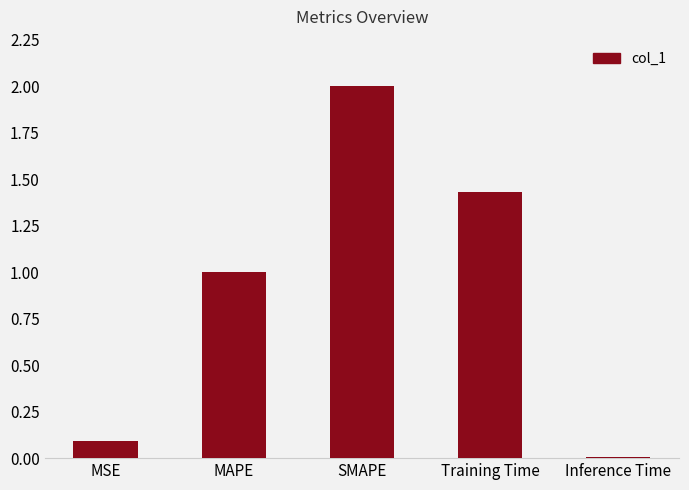

Rank the categories by value from lowest to highest.

Inference Time, MSE, MAPE, Training Time, SMAPE